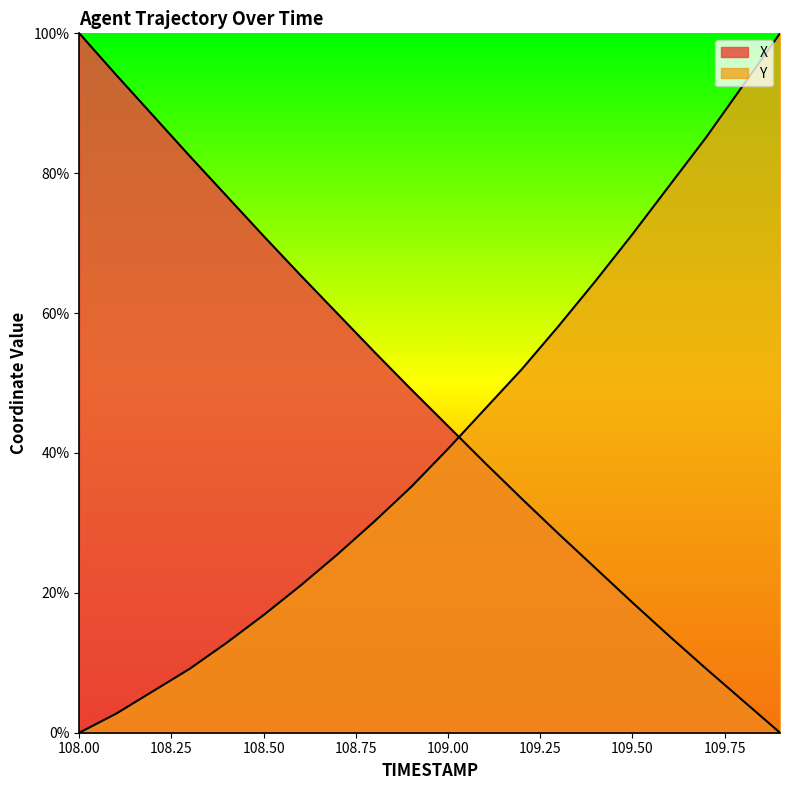

How many lines are shown in the chart?

2